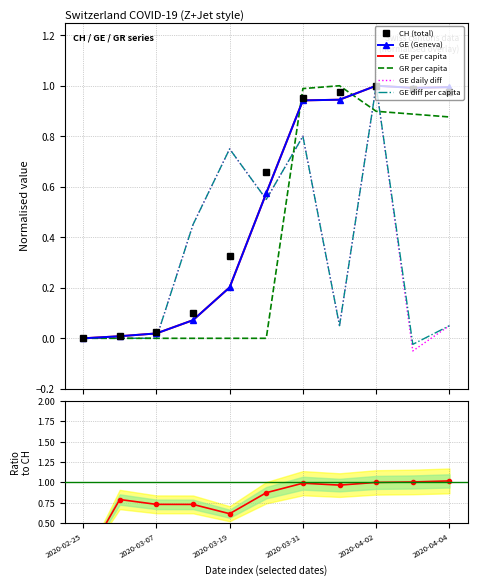

Reading left to right, what are all the values shown in this chart?

CH: 2020-02-25=0.0	2020-03-01=0.0	2020-03-07=0.0	2020-03-13=0.1	2020-03-19=0.3	2020-03-25=0.7	2020-03-31=1.0	2020-04-01=1.0	2020-04-02=1.0	2020-04-03=1.0	2020-04-04=1.0
GE: 2020-02-25=0.0	2020-03-01=0.0	2020-03-07=0.0	2020-03-13=0.1	2020-03-19=0.2	2020-03-25=0.6	2020-03-31=0.9	2020-04-01=0.9	2020-04-02=1.0	2020-04-03=1.0	2020-04-04=1.0
GR_pc: 2020-02-25=0.0	2020-03-01=0.0	2020-03-07=0.0	2020-03-13=0.0	2020-03-19=0.0	2020-03-25=0.0	2020-03-31=1.0	2020-04-01=1.0	2020-04-02=0.9	2020-04-03=0.9	2020-04-04=0.9
GE_pc: 2020-02-25=0.0	2020-03-01=0.0	2020-03-07=0.0	2020-03-13=0.1	2020-03-19=0.2	2020-03-25=0.6	2020-03-31=0.9	2020-04-01=0.9	2020-04-02=1.0	2020-04-03=1.0	2020-04-04=1.0
GE_diff: 2020-02-25=0.0	2020-03-01=0.0	2020-03-07=0.0	2020-03-13=0.5	2020-03-19=0.8	2020-03-25=0.6	2020-03-31=0.8	2020-04-01=0.1	2020-04-02=1.0	2020-04-03=-0.1	2020-04-04=0.1
GE_diff_pc: 2020-02-25=0.0	2020-03-01=0.0	2020-03-07=0.0	2020-03-13=0.5	2020-03-19=0.8	2020-03-25=0.5	2020-03-31=0.8	2020-04-01=0.0	2020-04-02=1.0	2020-04-03=-0.0	2020-04-04=0.0